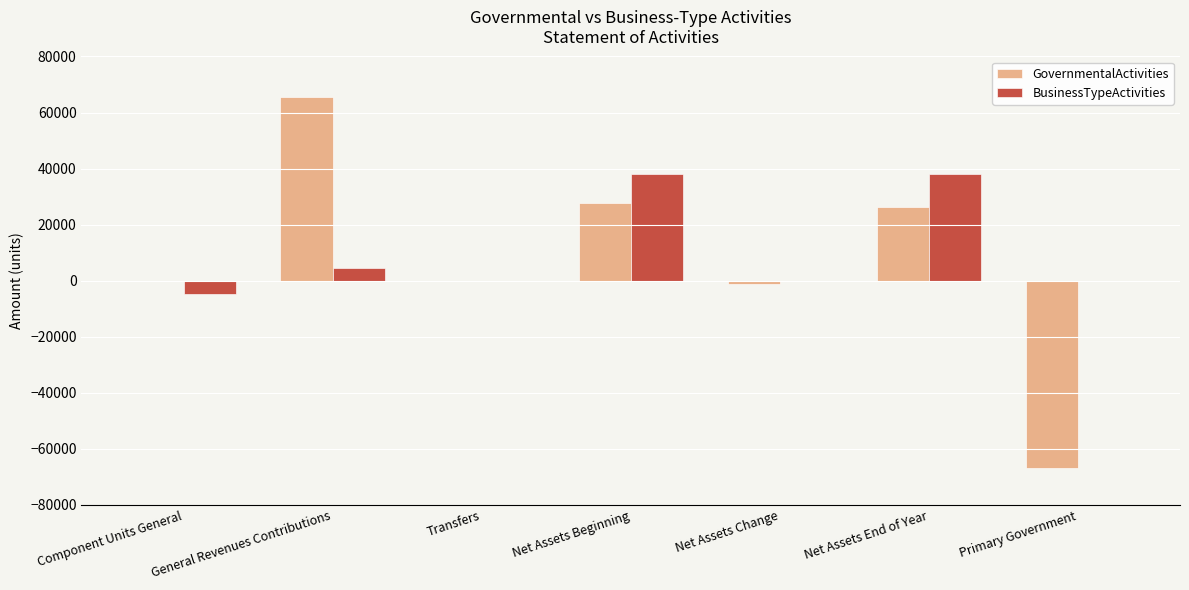

What is the sum of the GovernmentalActivities values at Net Assets End of Year and Primary Government?

-40649